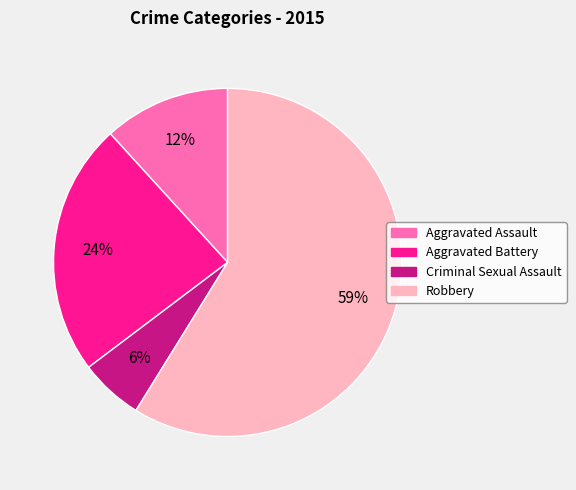

True or false: Criminal Sexual Assault accounts for 13% of the total.

False